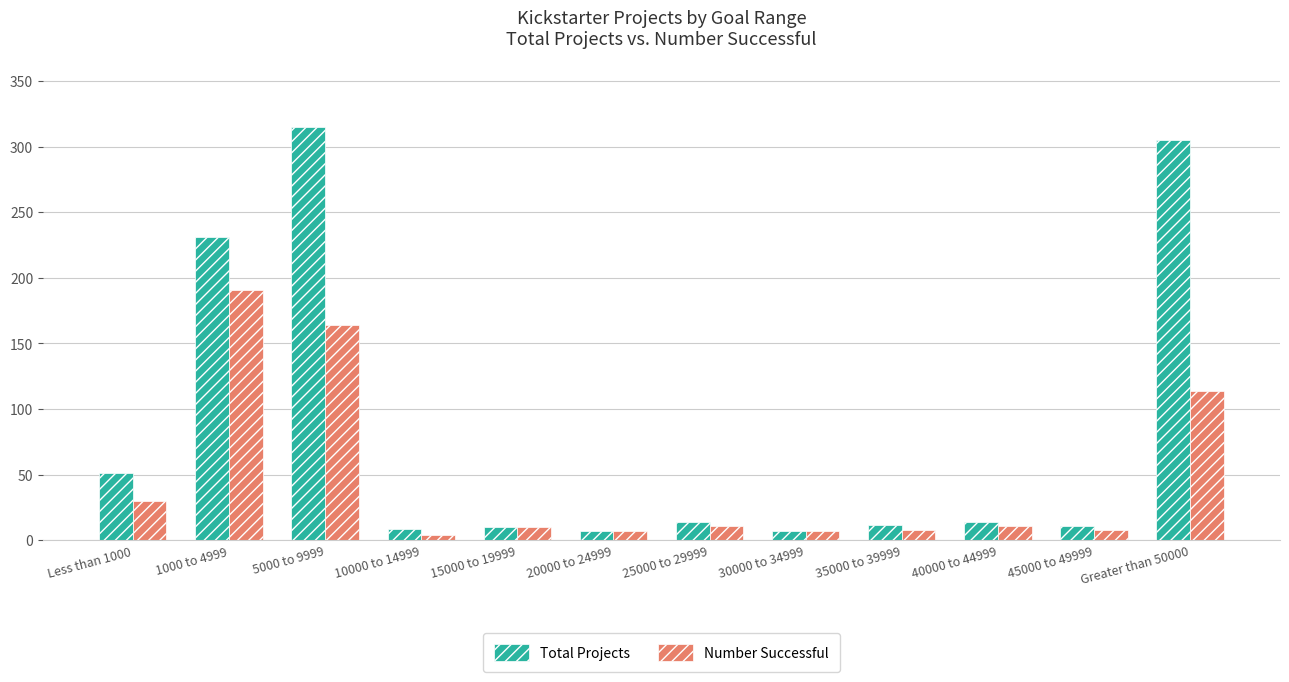

What are all the series names shown in the legend?

Total Projects, Number Successful